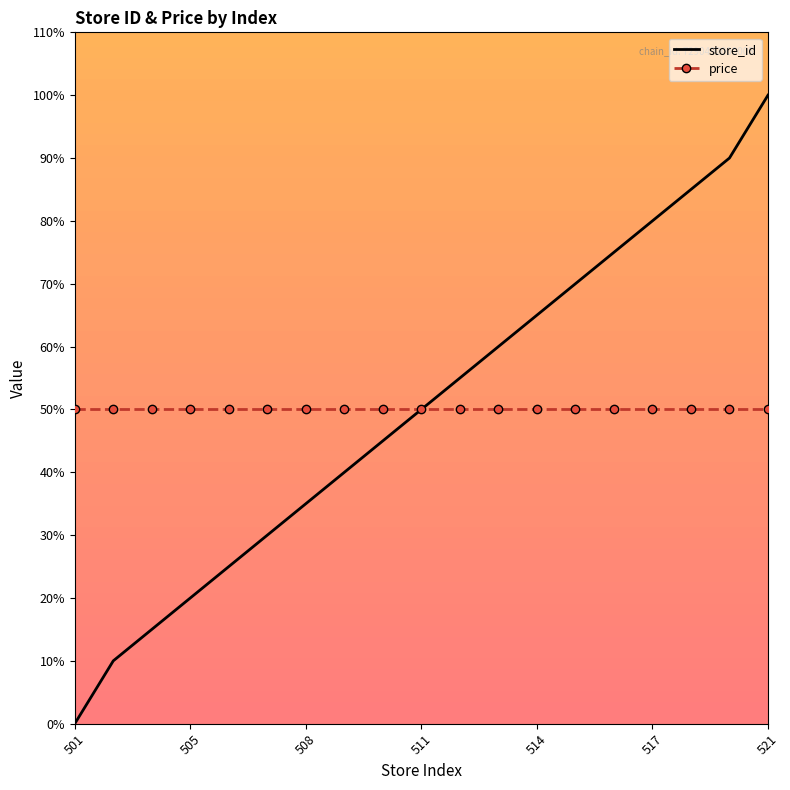

What is the minimum value for price?

50.0